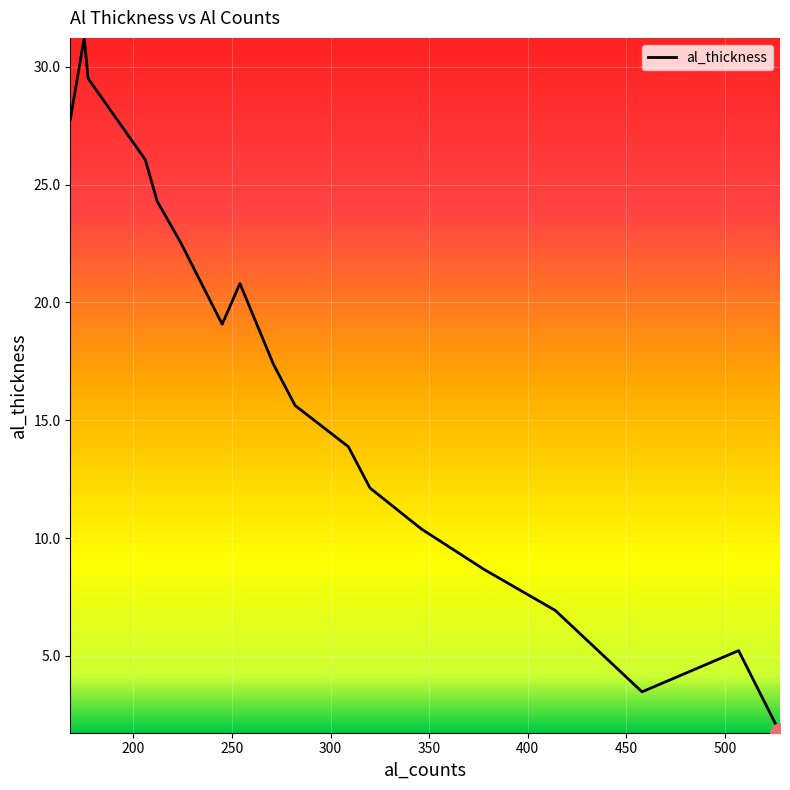

What is the difference between the maximum and minimum values?

29.5